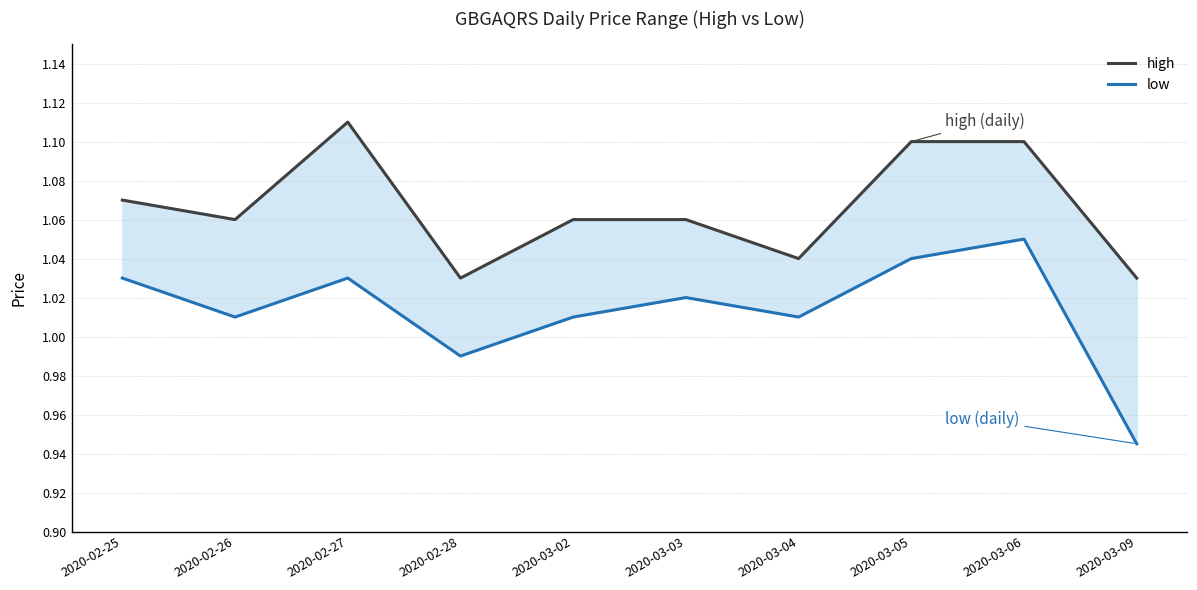

The high series shows 0.4 at 2020-02-27. True or false?

False